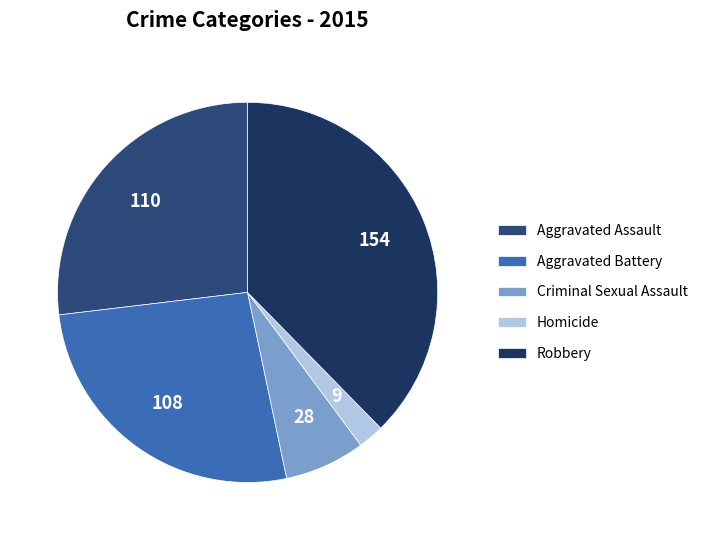

To the nearest percent, what is the difference between the Aggravated Battery and Criminal Sexual Assault slice percentages?

20%